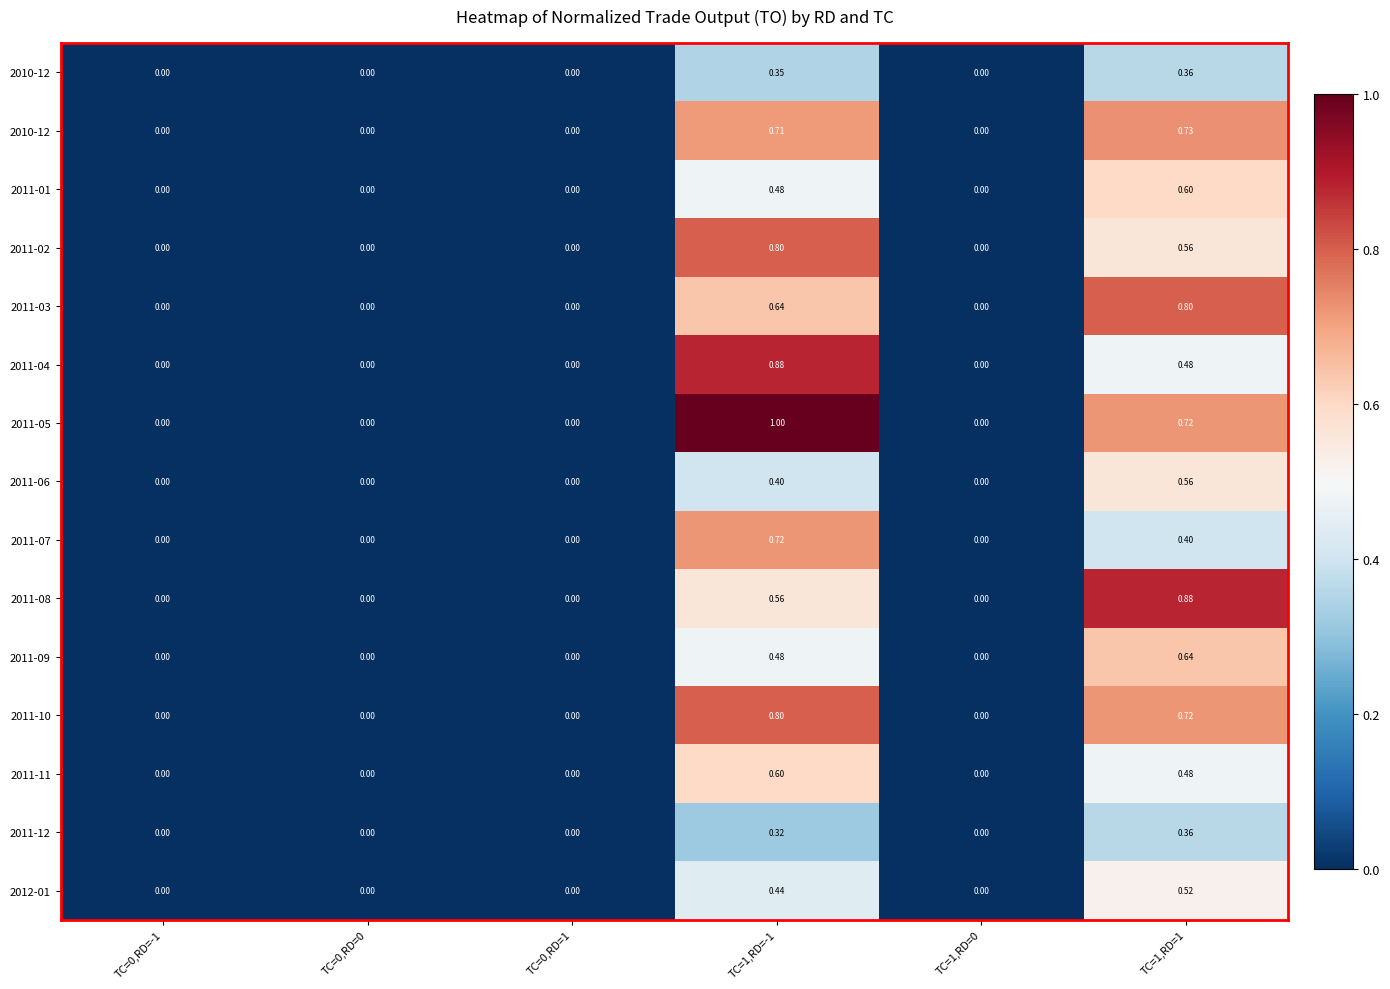

At which category does the chart reach its minimum across all series?

TC=0,RD=-1